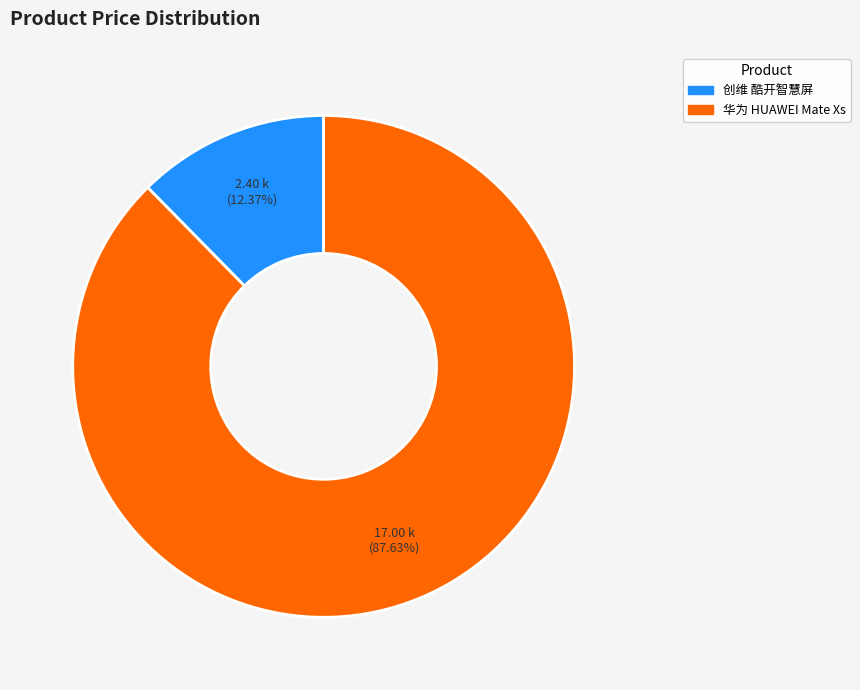

What percentage is the 创维 酷开智慧屏 slice, to the nearest percent?

12%